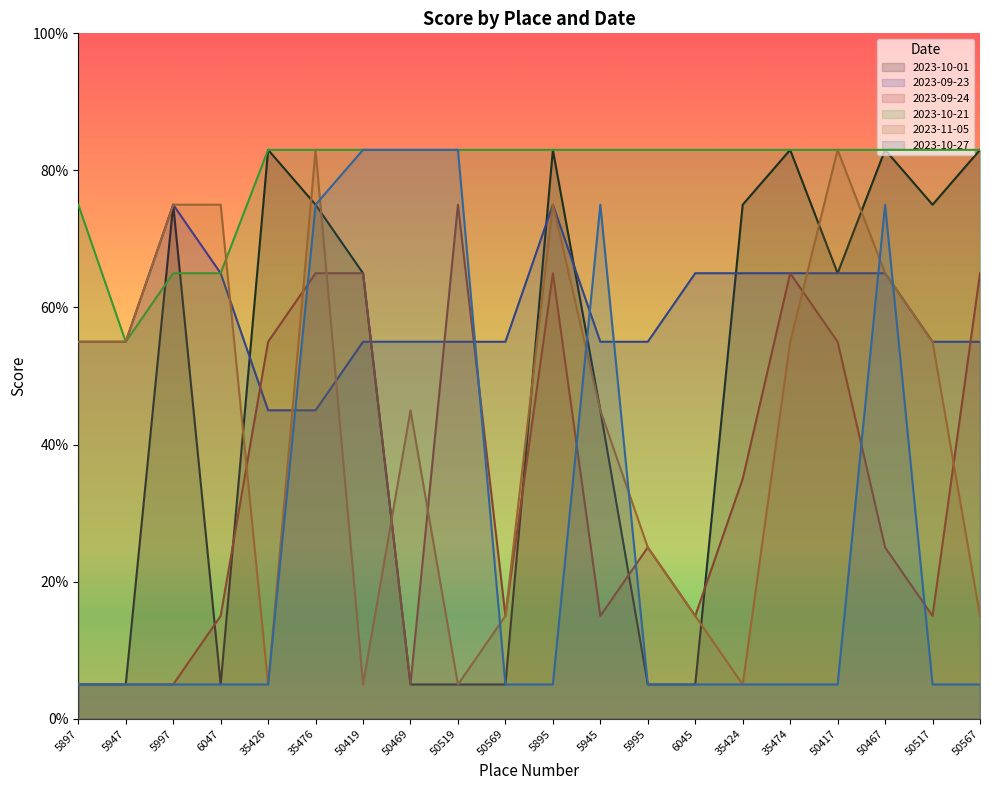

How many lines are shown in the chart?

6